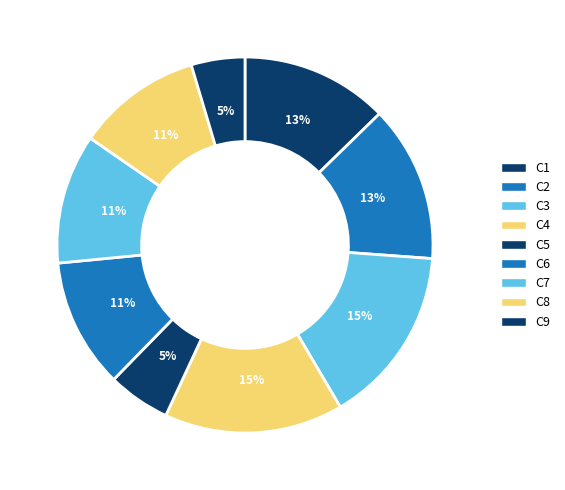

How many slices are in this pie chart?

9